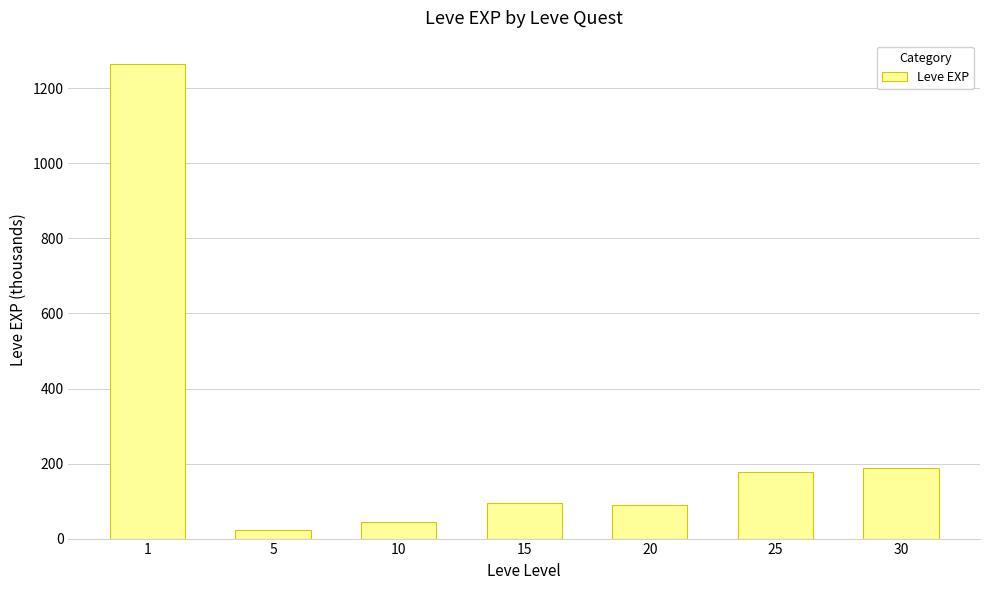

What is the sum of all values?

1881